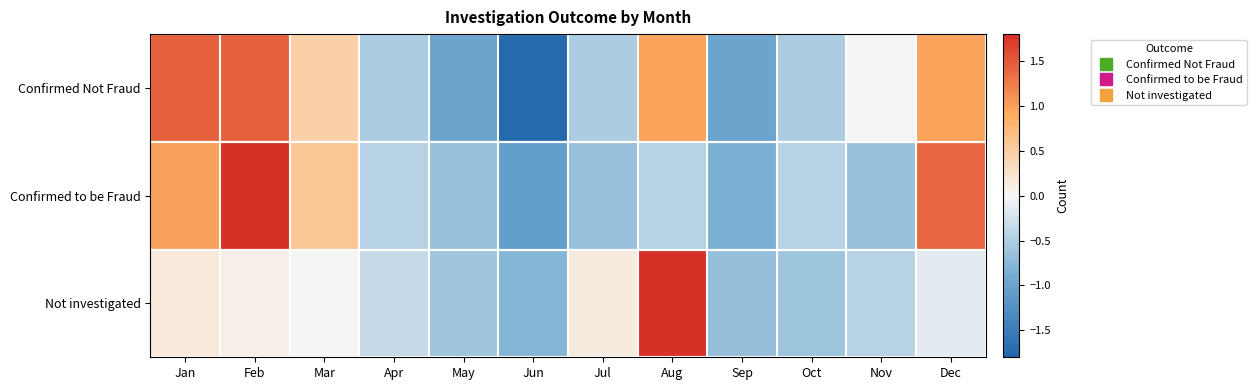

Count the number of data series in this chart.

3